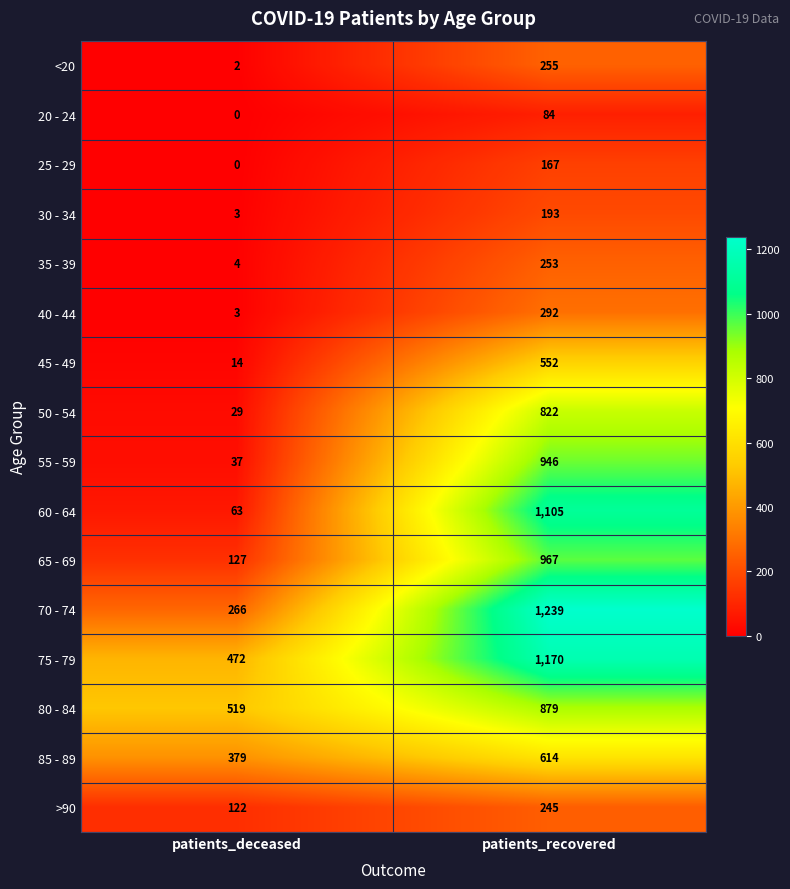

What is the spread (max minus min) of values at patients_recovered?

1155